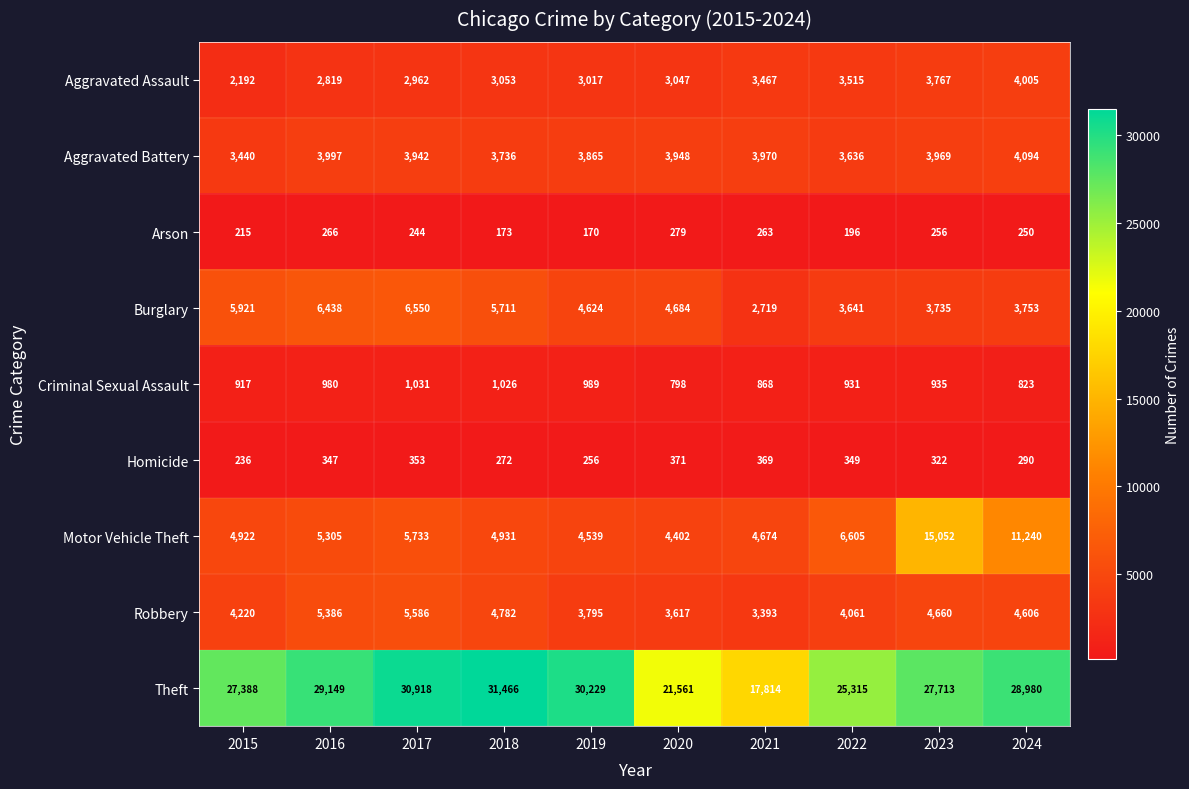

Read the Robbery value at 2024.

4606